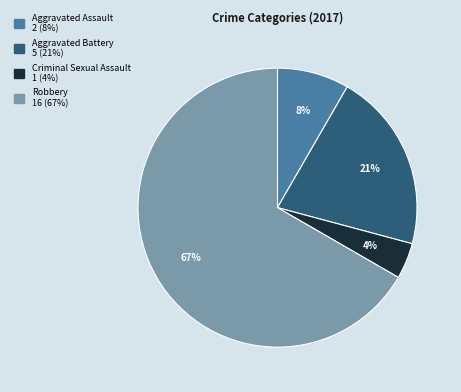

Do Aggravated Assault and Criminal Sexual Assault together represent more than half of the pie?

No